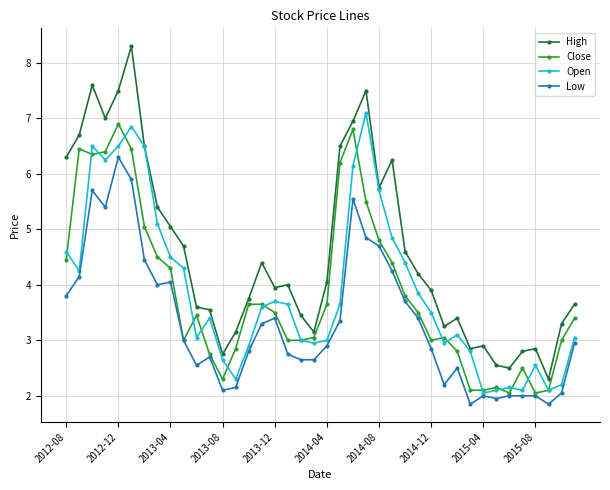

What is the value of the High point at the 2nd from the left?

6.7